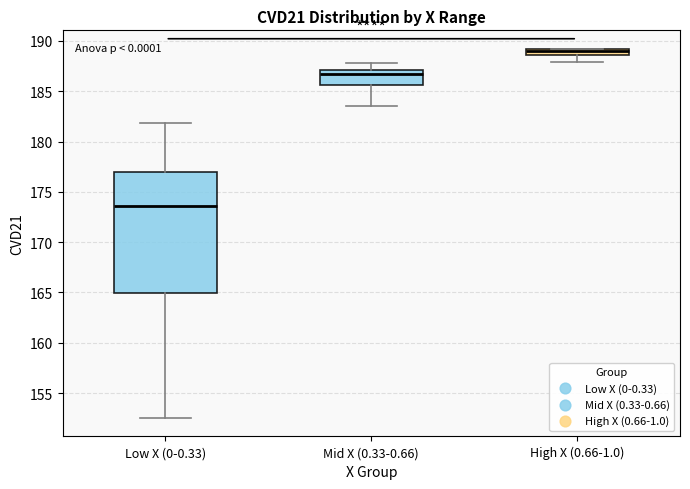

Which box has the highest median line?

High X (0.66-1.0)